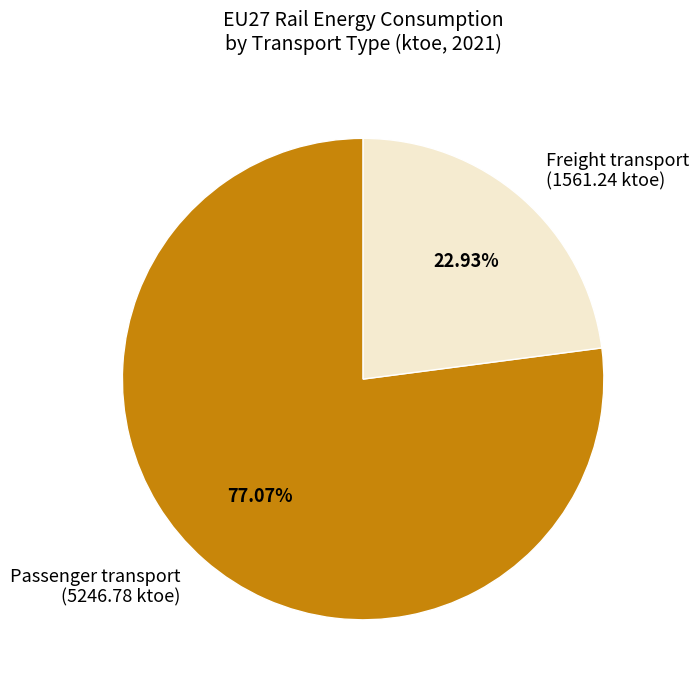

Which slice represents more than half of the pie?

Passenger transport